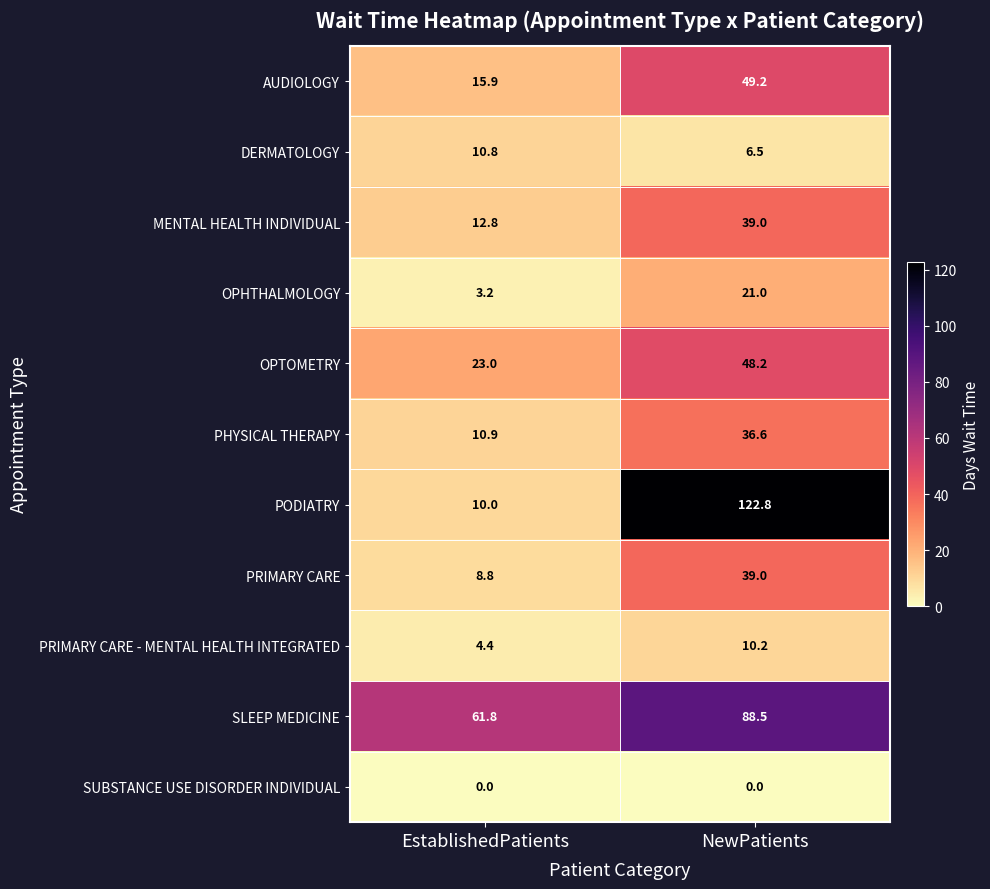

How many data points does each series have?

2